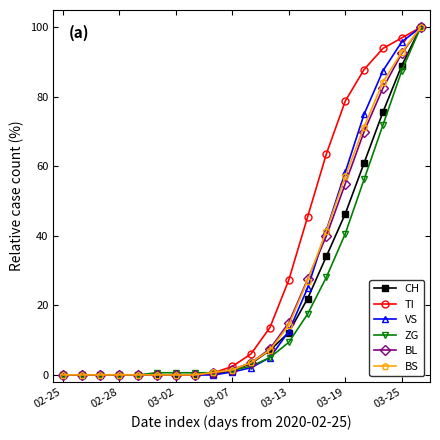

Does the chart have visible grid lines?

No